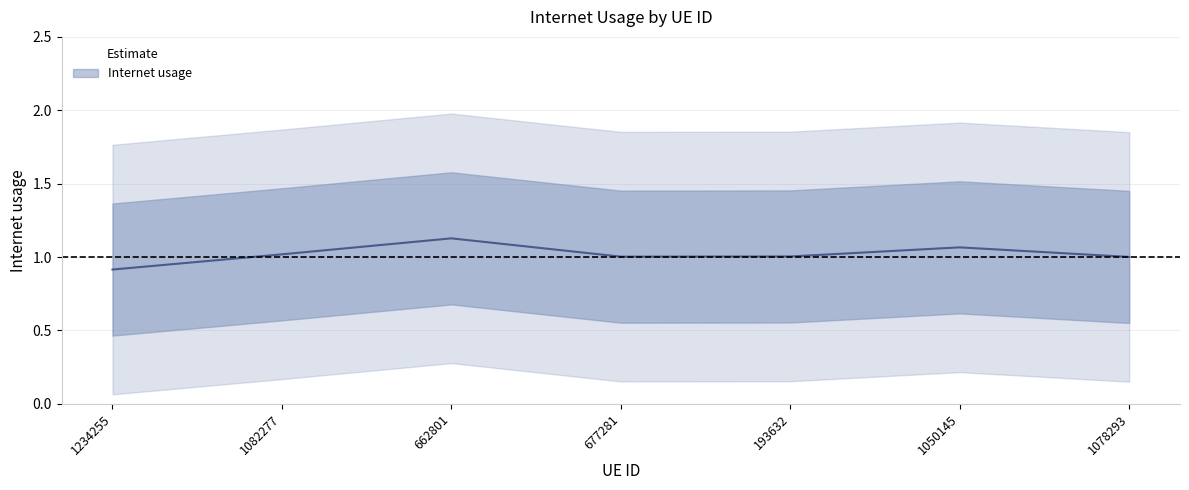

What is the average value?

1.0